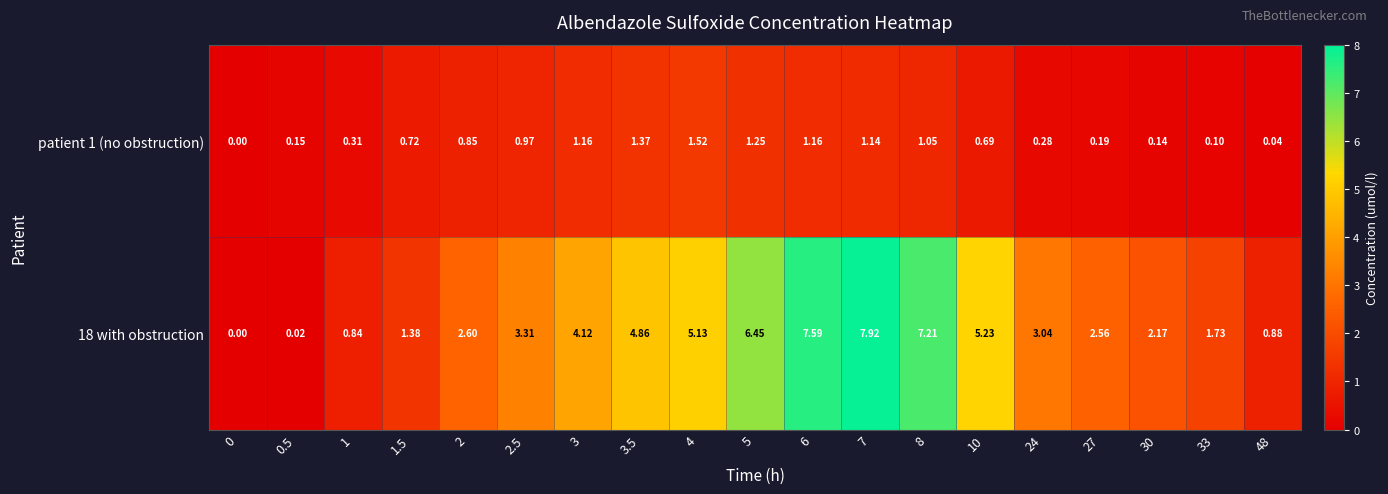

Which series changed the most between 4 and 48?

18 with obstruction